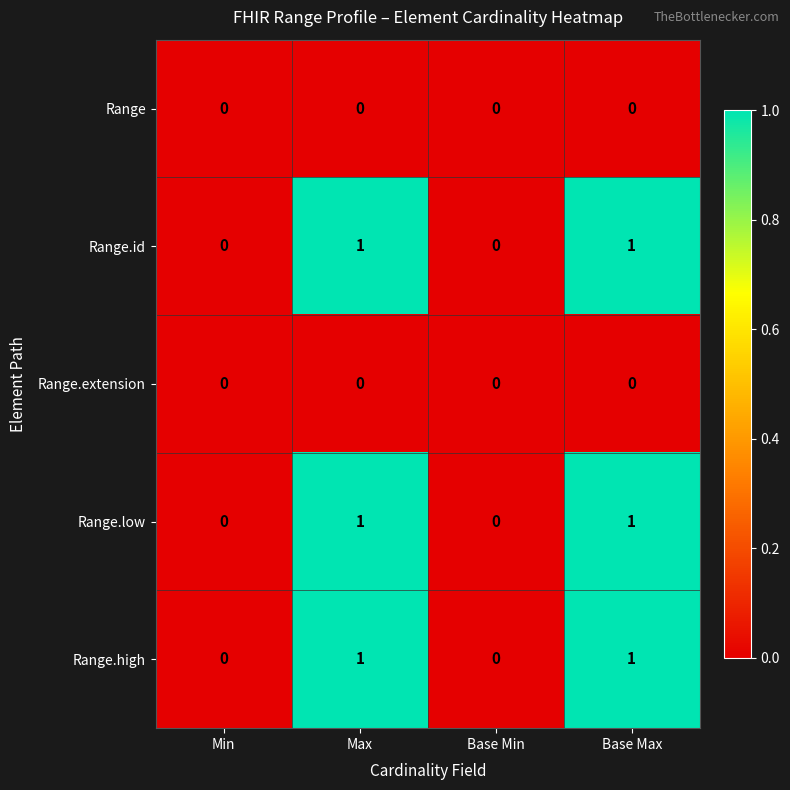

True or false: Range.high has a value of 0 at Min.

True